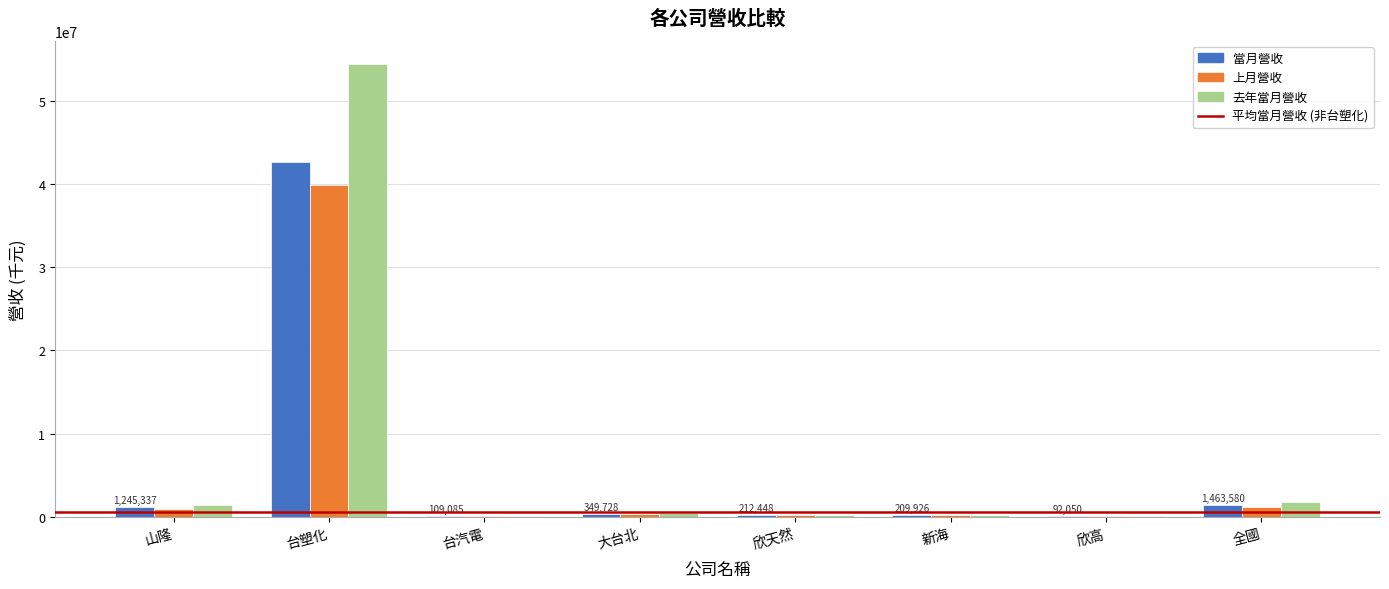

At which category is the sum across all series the highest?

台塑化